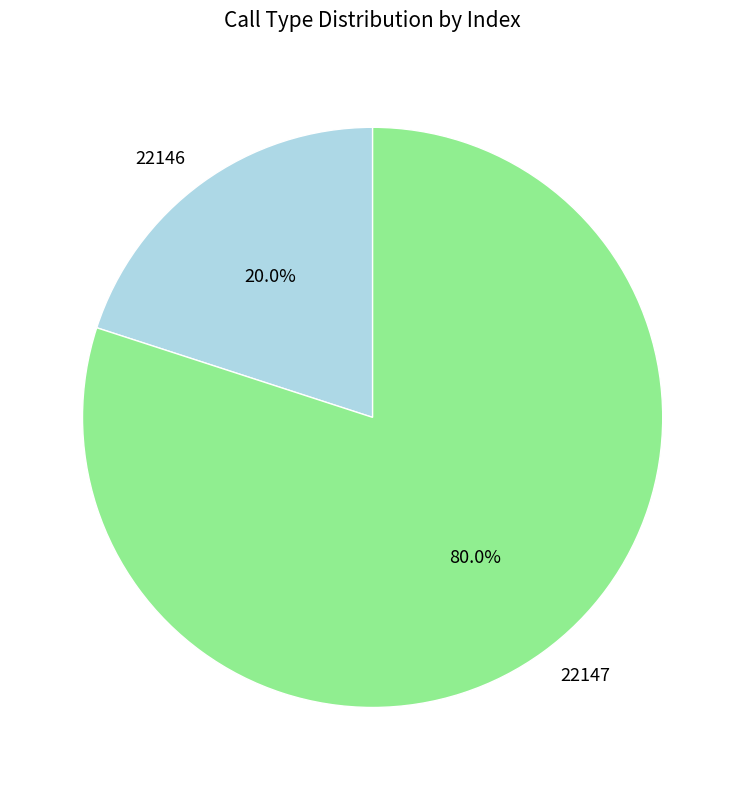

Is the sum of 22146 and 22147 greater than half?

Yes